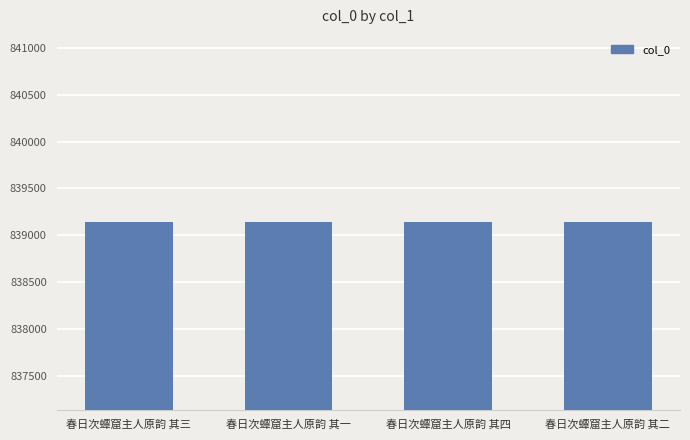

Read the value at 春日次蟫窟主人原韵 其三.

839139